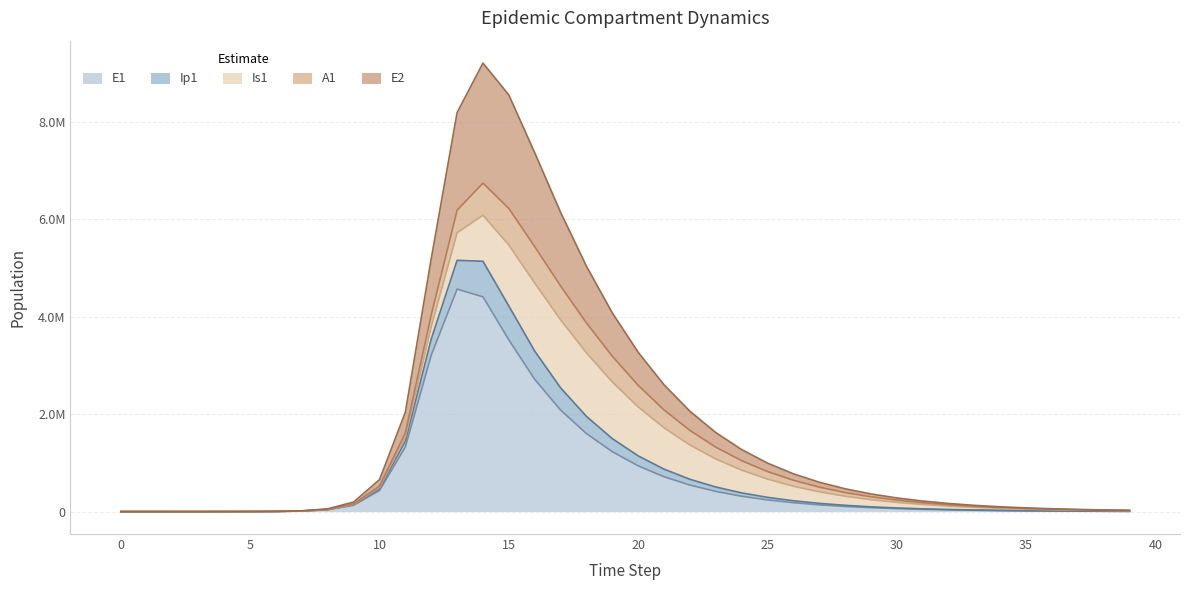

The value of E1 at 20 is 939015.5. True or false?

True